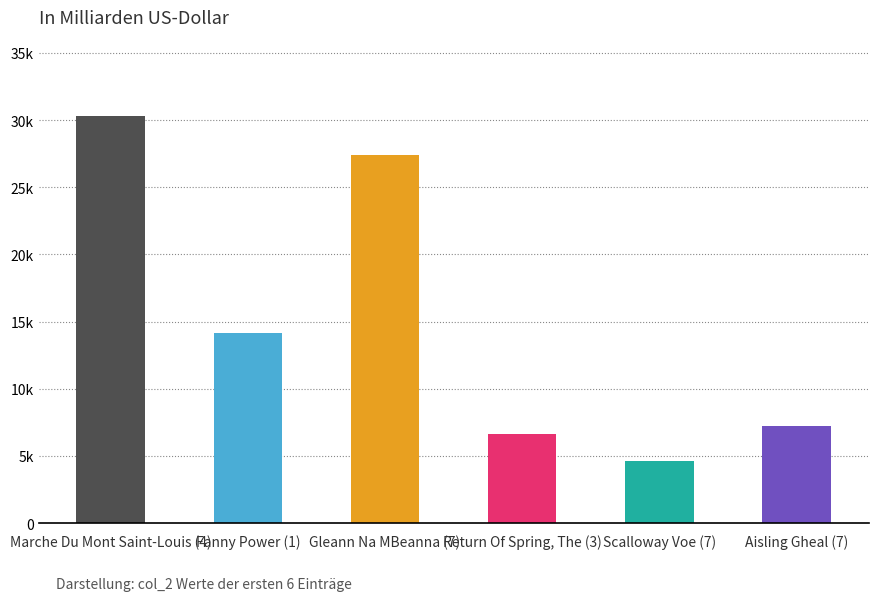

Are the bars horizontal?

No